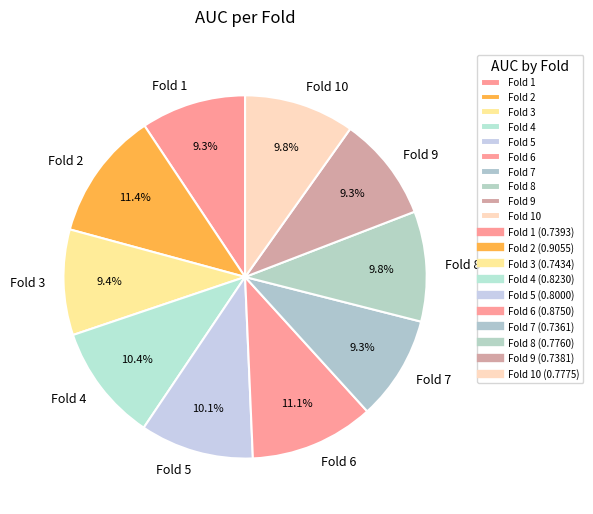

Between Fold 9 and Fold 4, which is larger?

Fold 4